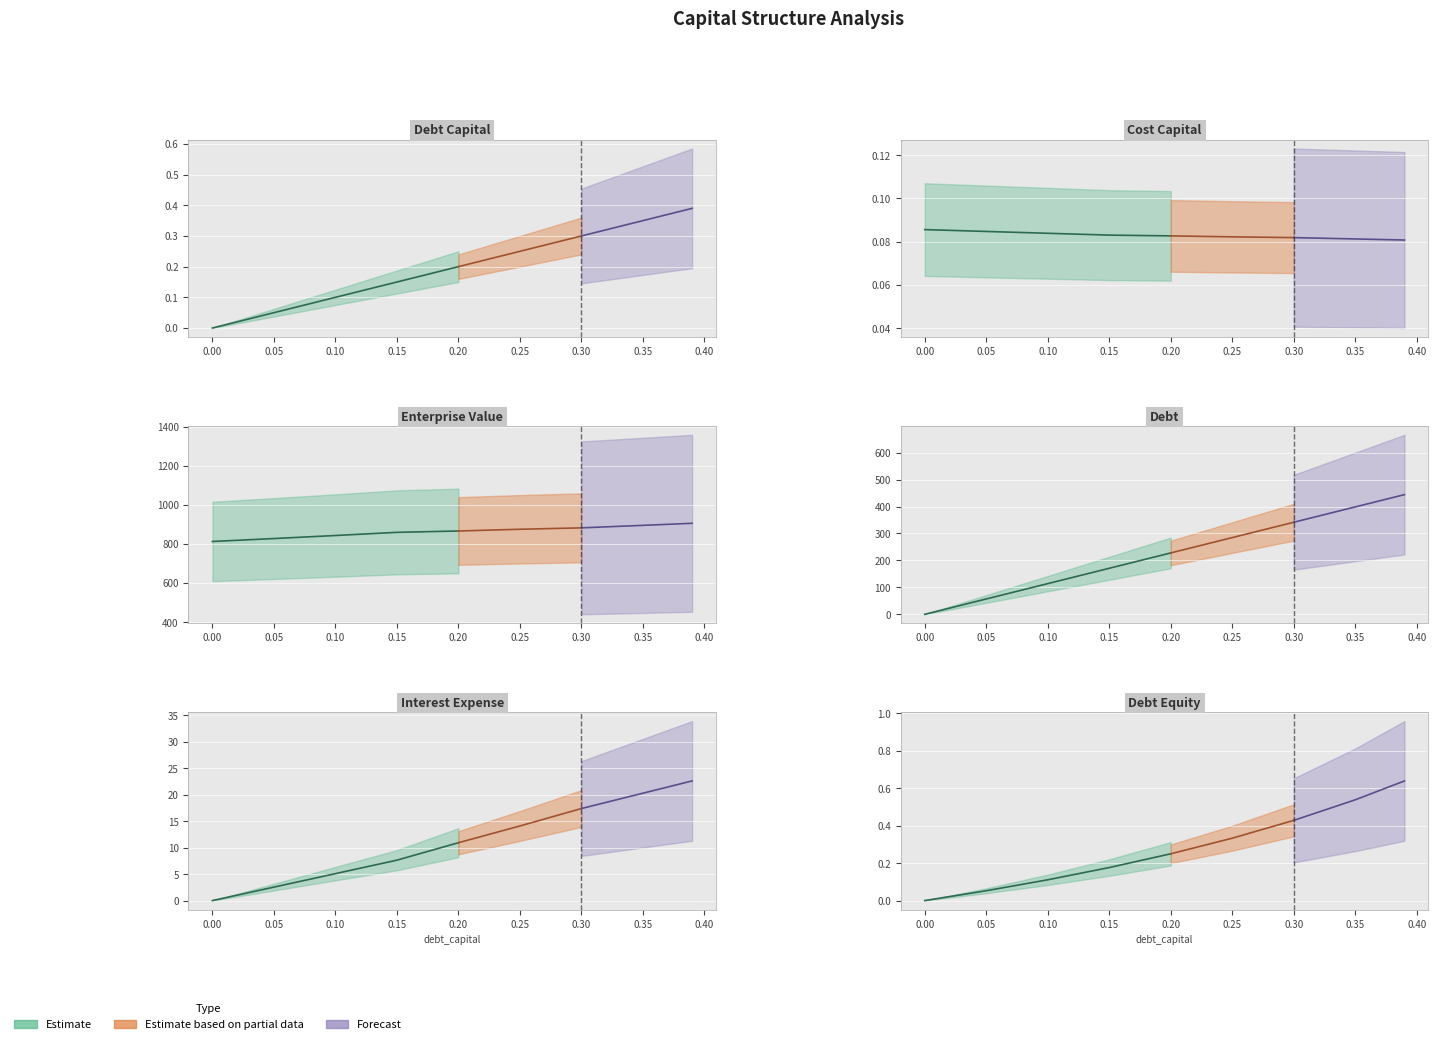

Rank the series at 0.3 from lowest to highest value.

cost_capital, debt_capital, debt_equity, interest_expense, debt, enterprise_value